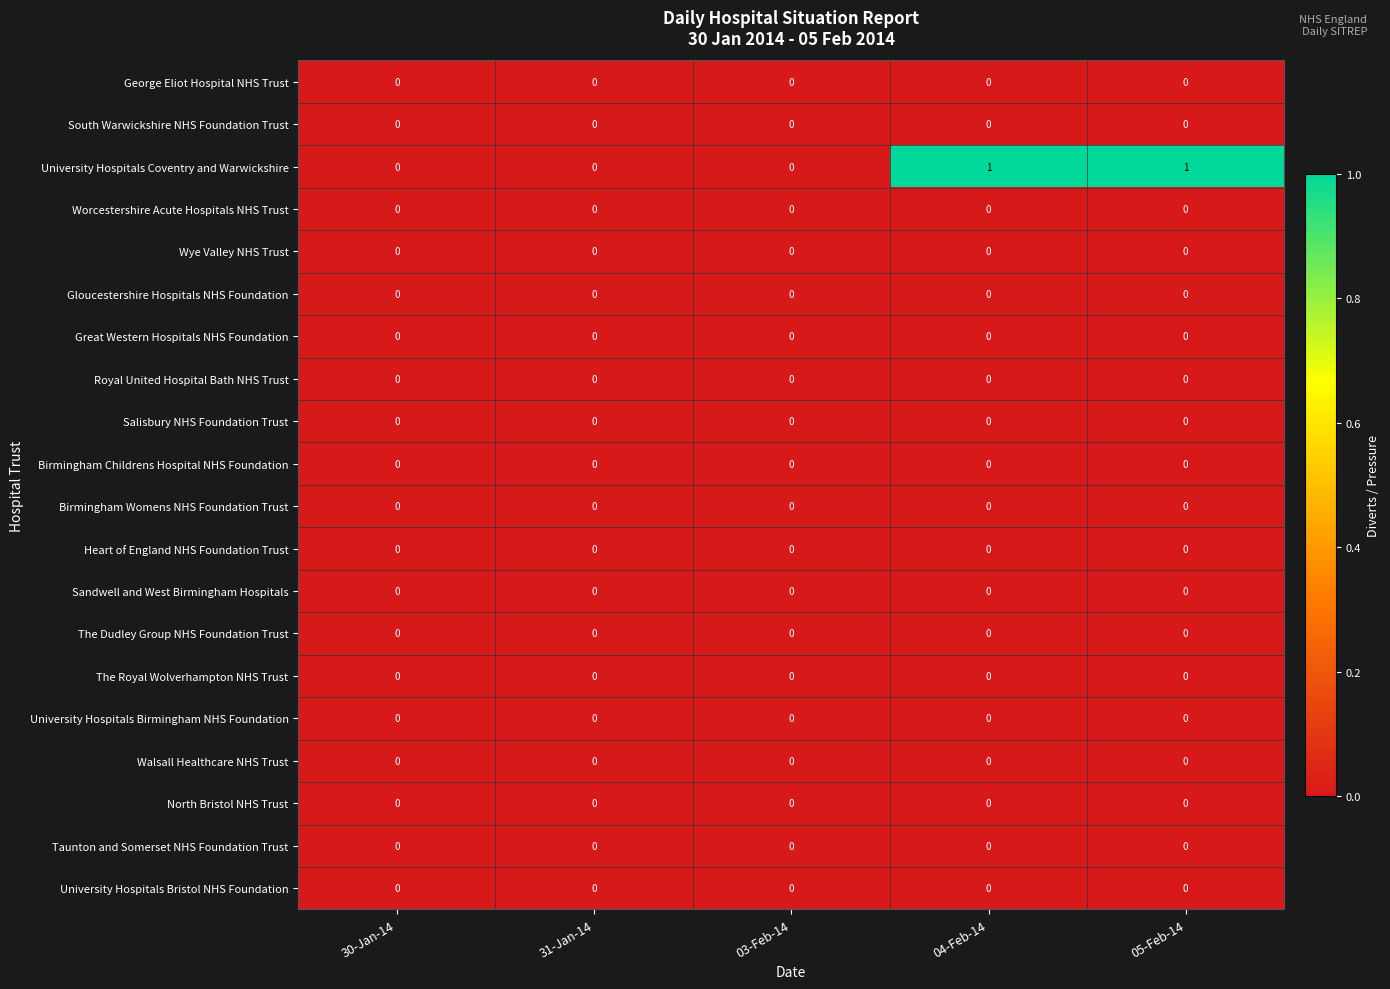

Which series has the largest total across all categories?

University Hospitals Coventry and Warwickshire